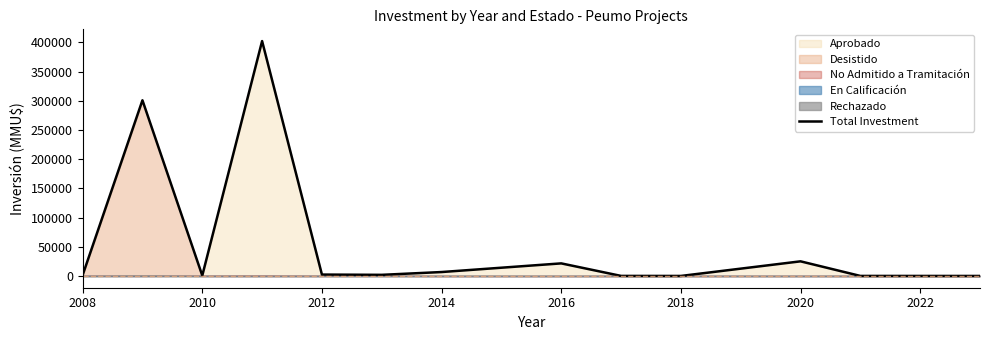

What is the maximum value for Total Investment?

402200